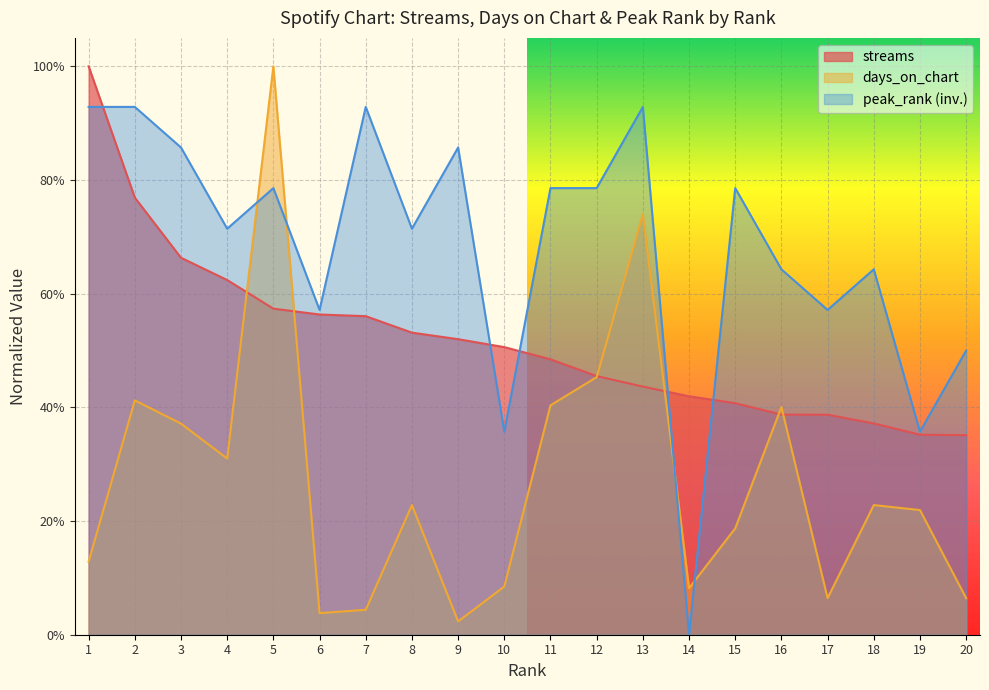

Is the value of streams at 19 greater than the value of peak_rank at 9?

No